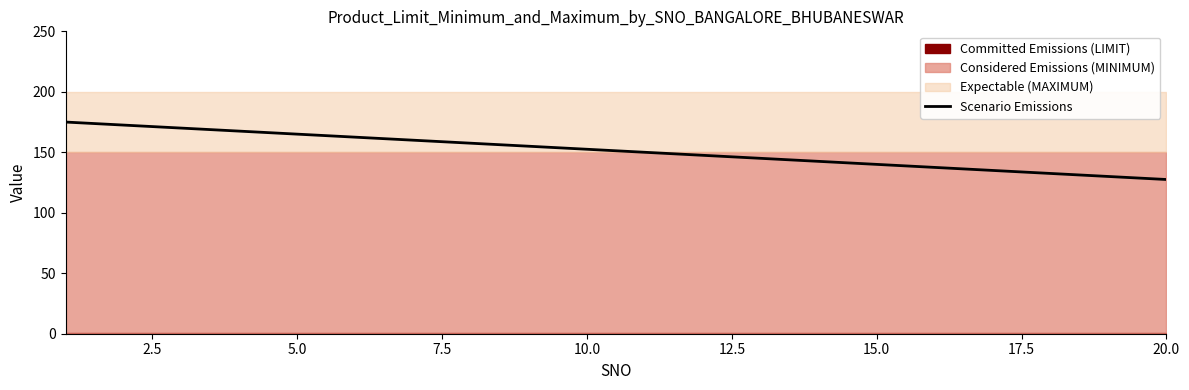

What is the minimum value for Scenario Emissions?

127.5